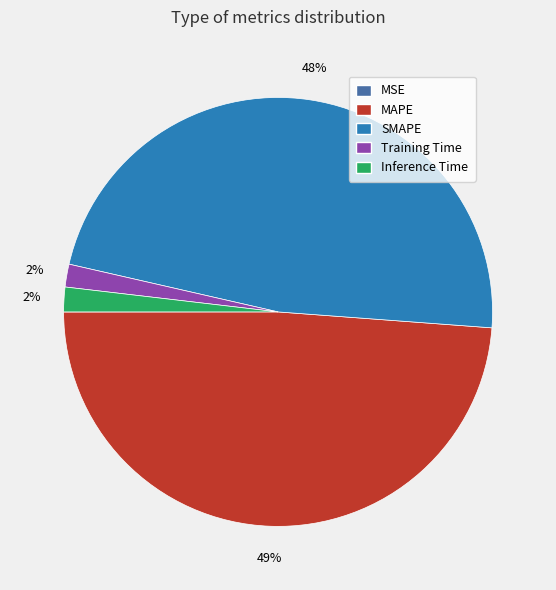

What percentage is the MAPE slice, to the nearest percent?

49%